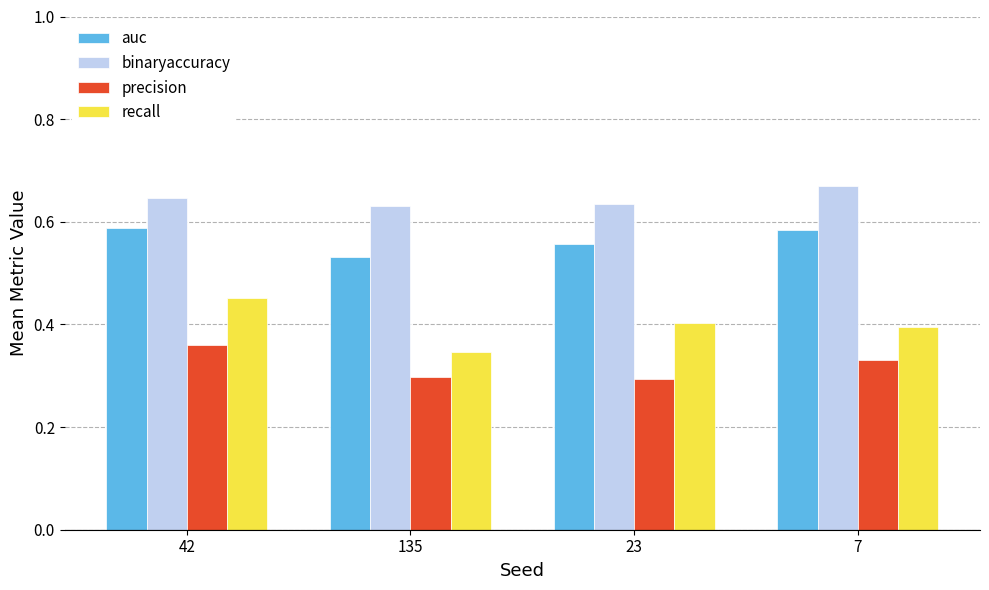

How many bars are there in total?

16